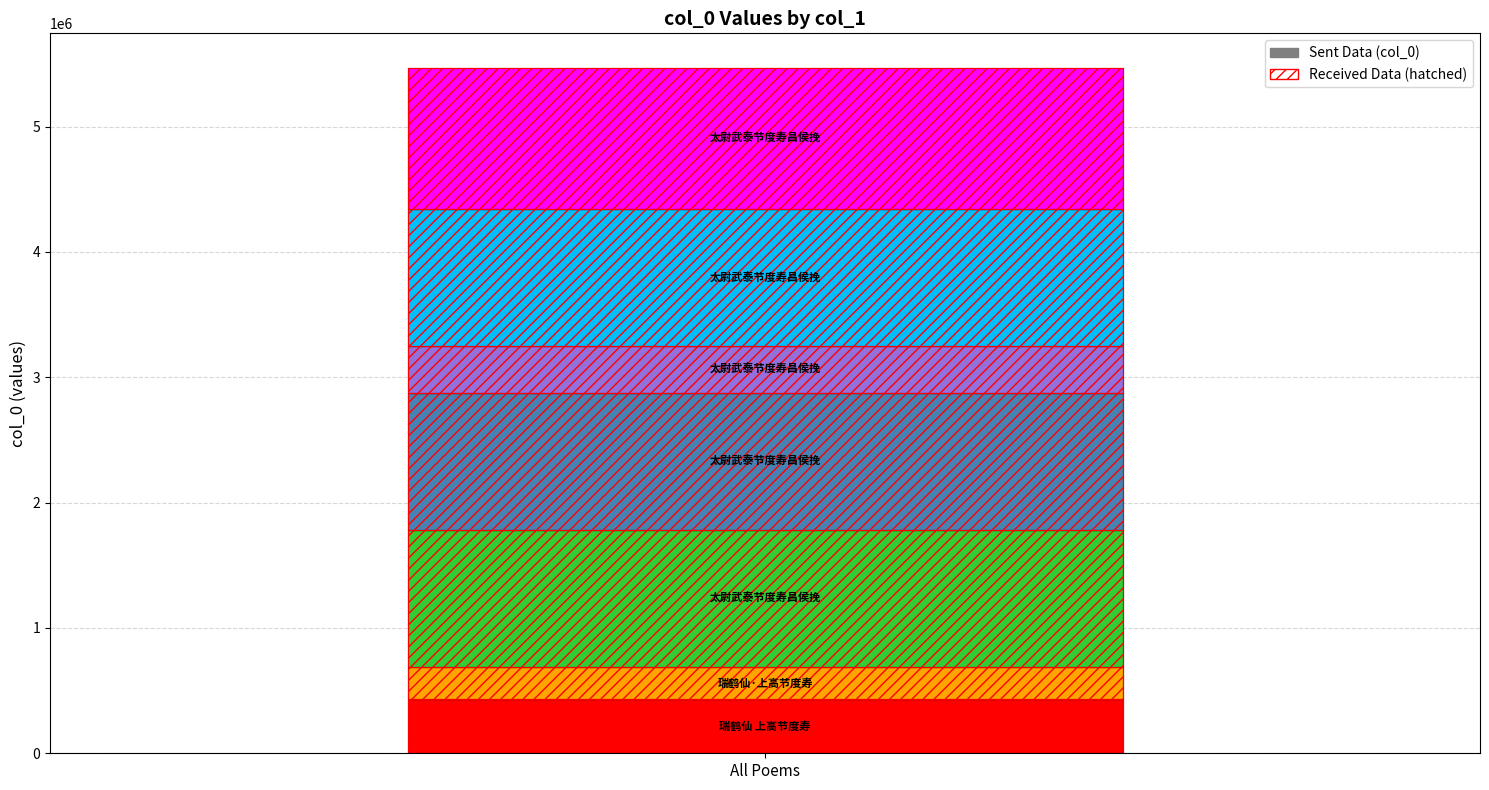

What is the label of the 4th bar from the left?

太尉武泰节度寿昌侯挽词 其二